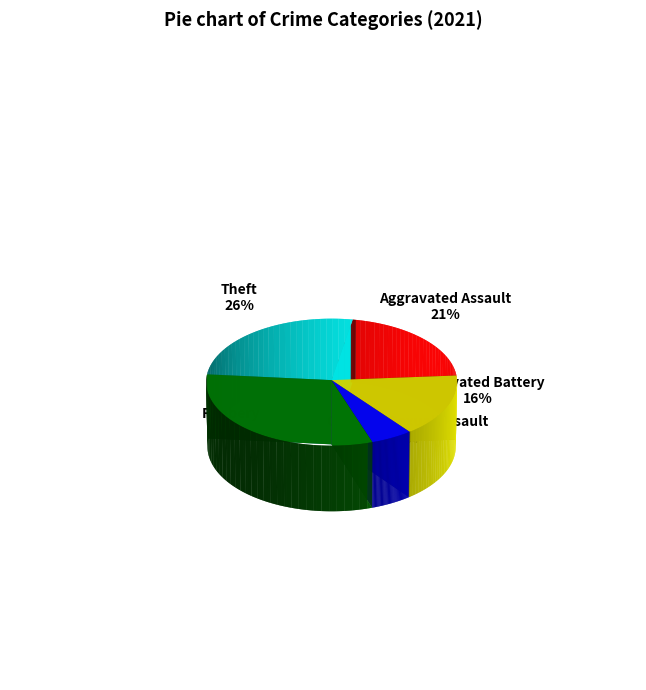

What percentage is the Theft slice, to the nearest percent?

26%